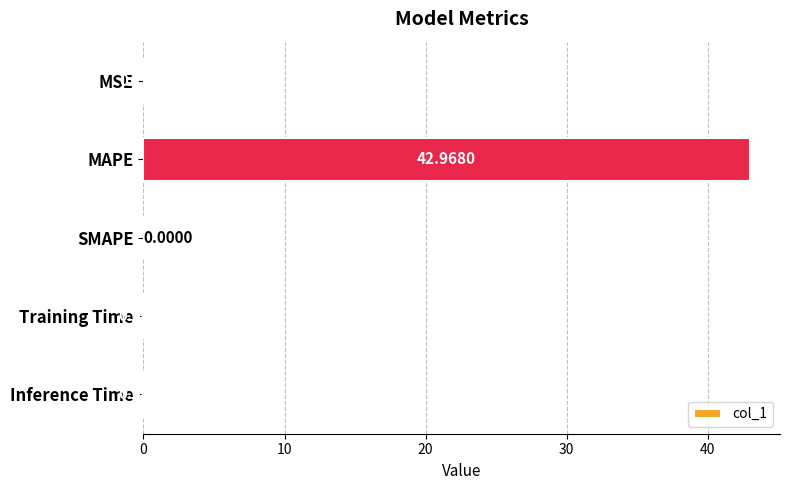

Which category has the highest value across all series?

MAPE